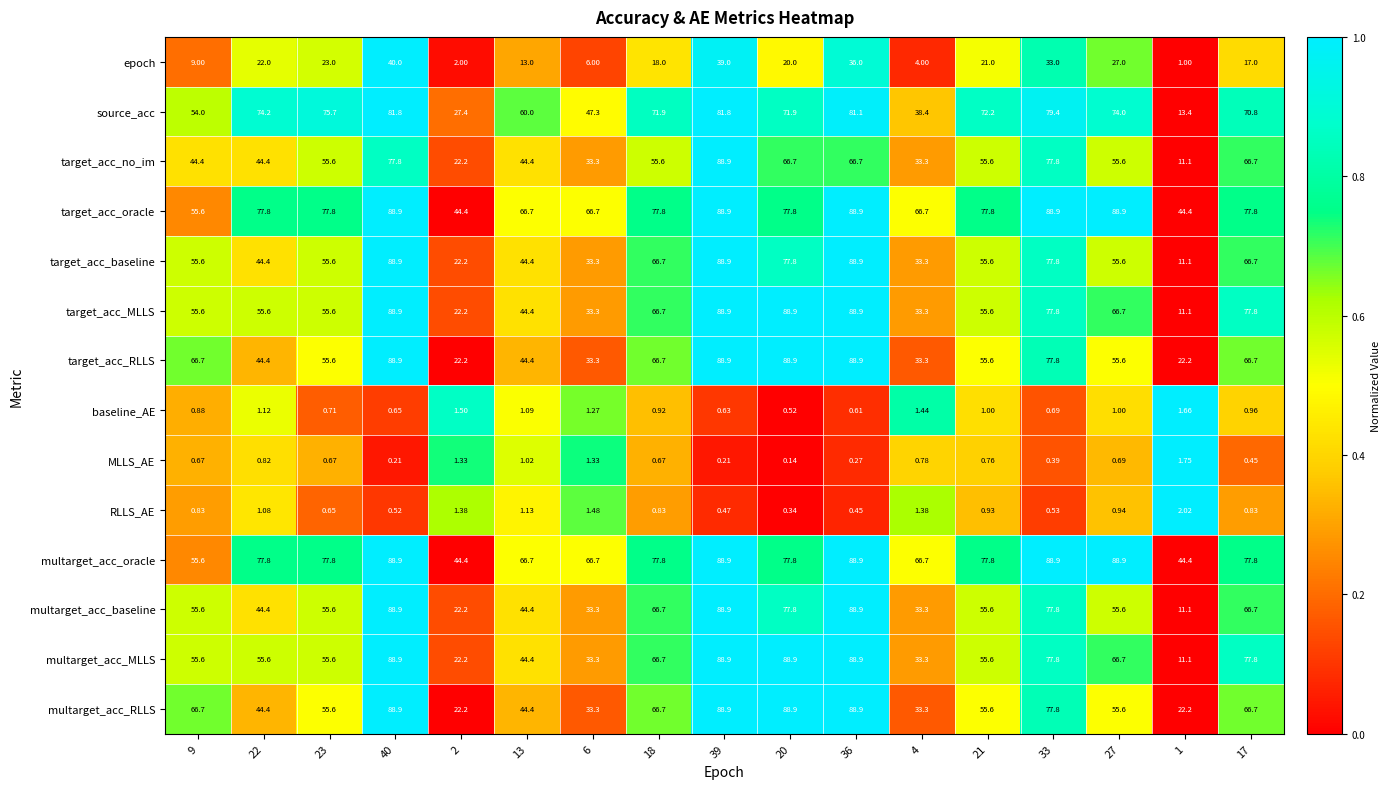

What is the greatest value displayed?

88.9